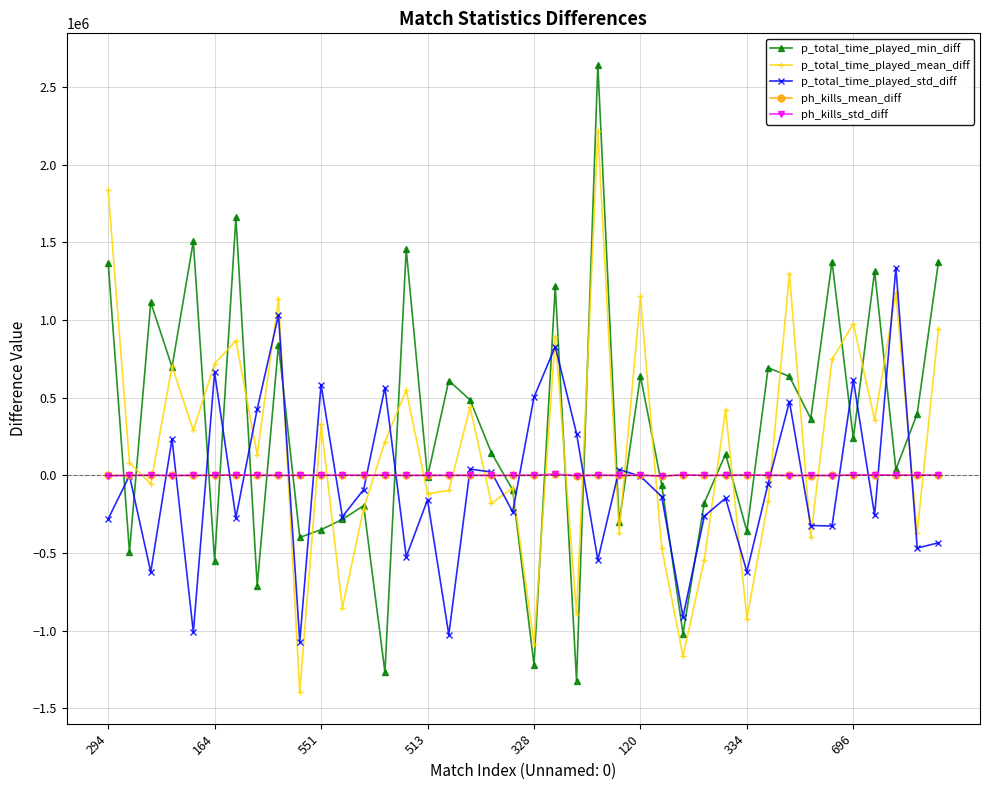

What is the value of the p_total_time_played_mean_diff point at the 7th from the left?

866431.2